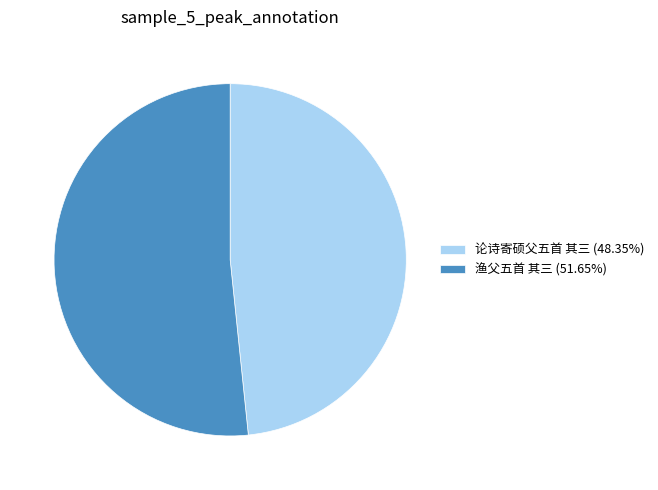

How many slices are in this pie chart?

2